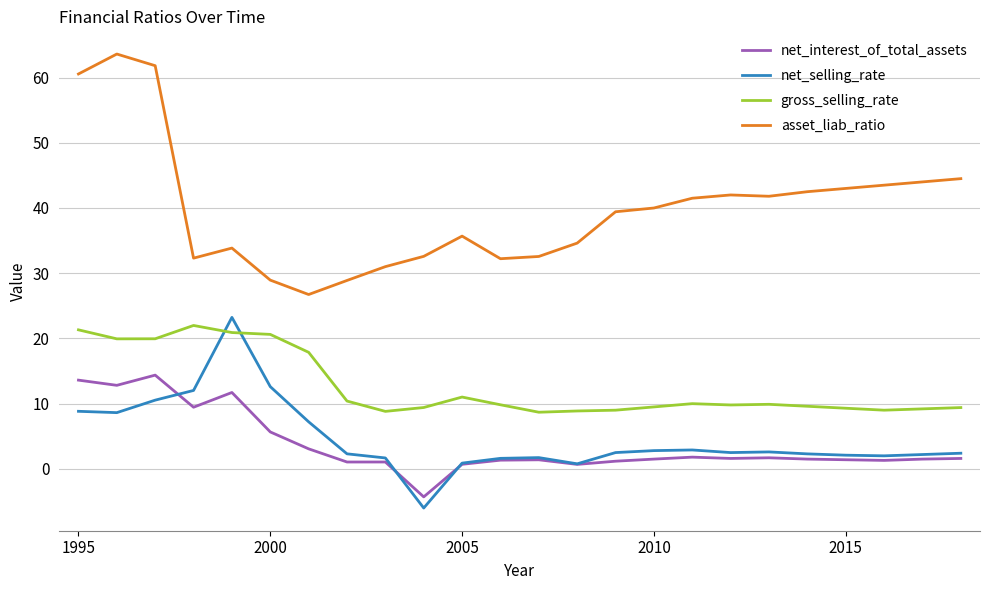

How many series are shown in this chart?

4